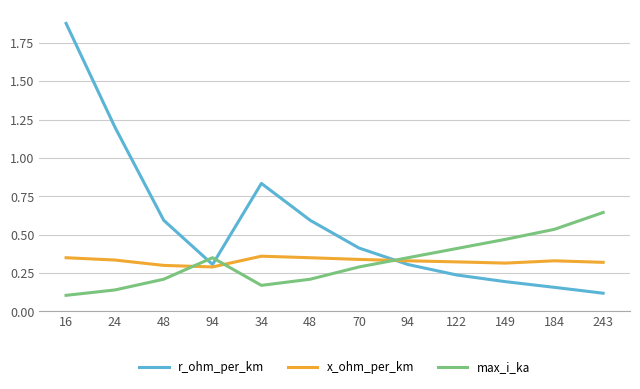

What are all the series names shown in the legend?

r_ohm_per_km, x_ohm_per_km, max_i_ka